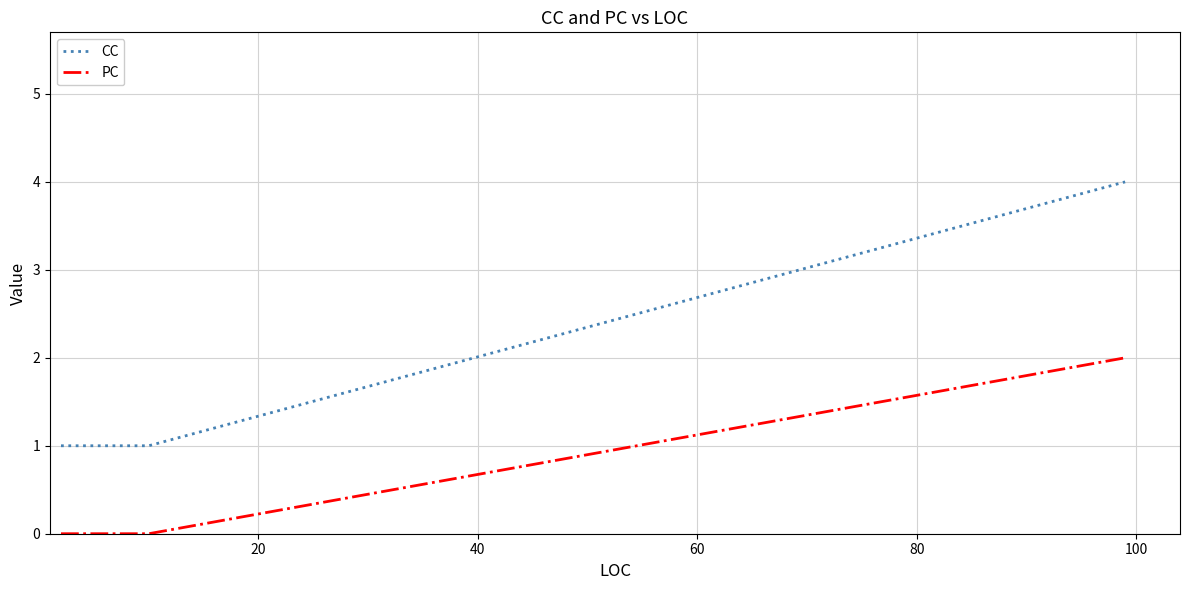

What is the sum of all CC values?

9